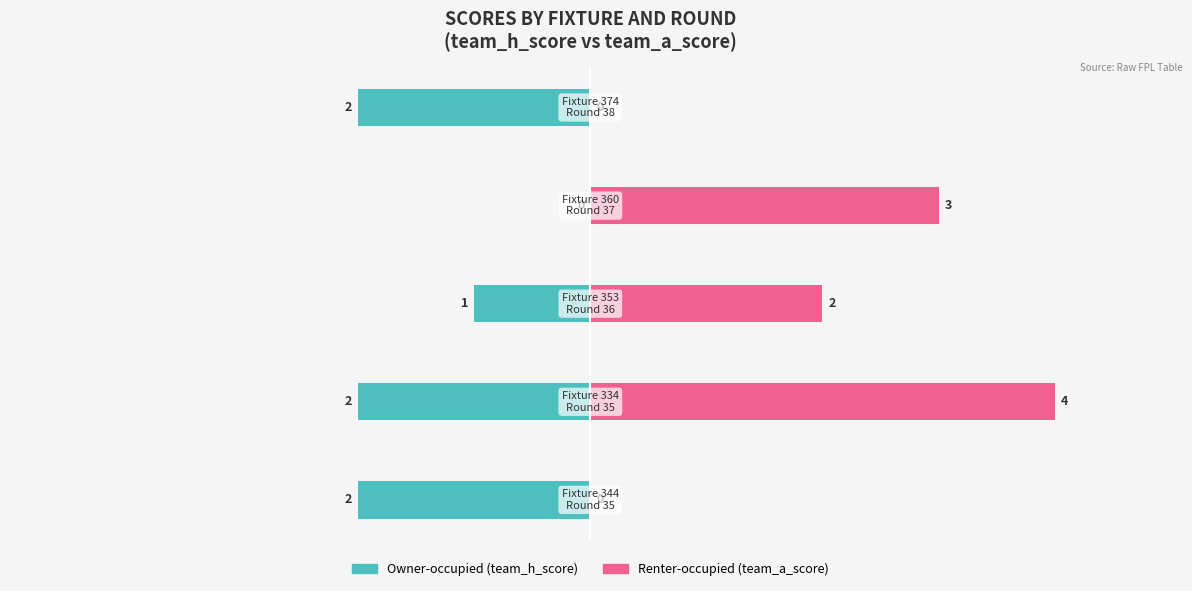

What are all the series names shown in the legend?

Owner-occupied (team_h_score), Renter-occupied (team_a_score)